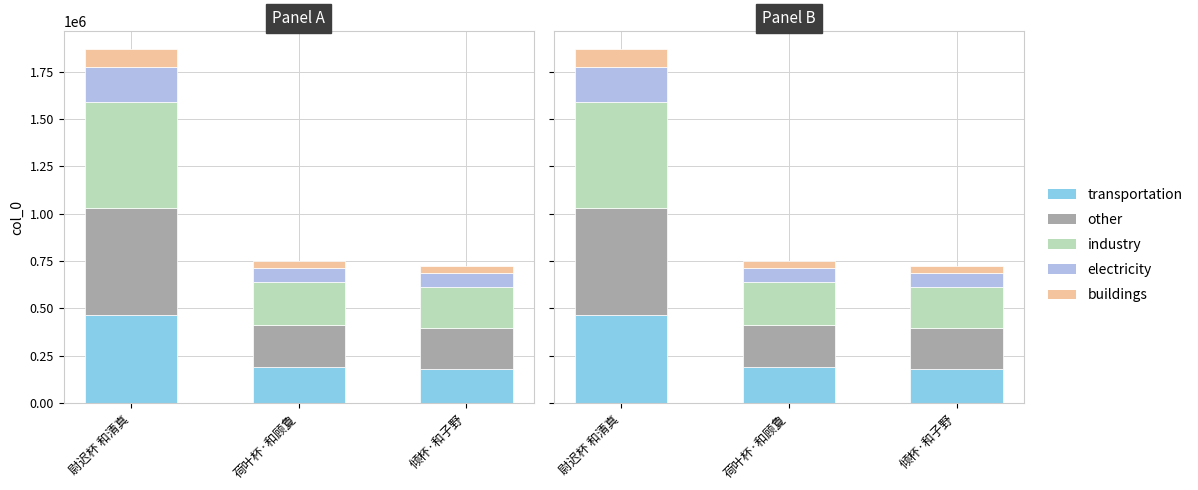

Reading left to right, transcribe all the data shown in this chart.

transportation: 467319.8	188098.0	180820.8
other: 560783.7	225717.6	216984.9
industry: 560783.7	225717.6	216984.9
electricity: 186927.9	75239.2	72328.3
buildings: 93463.9	37619.6	36164.1